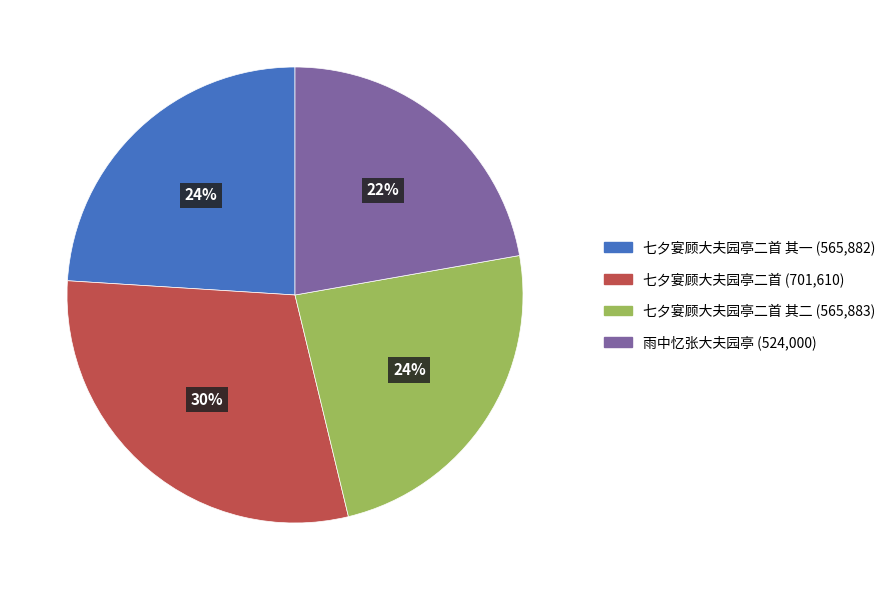

To the nearest percent, what is the difference between the largest and smallest slice percentages?

8%